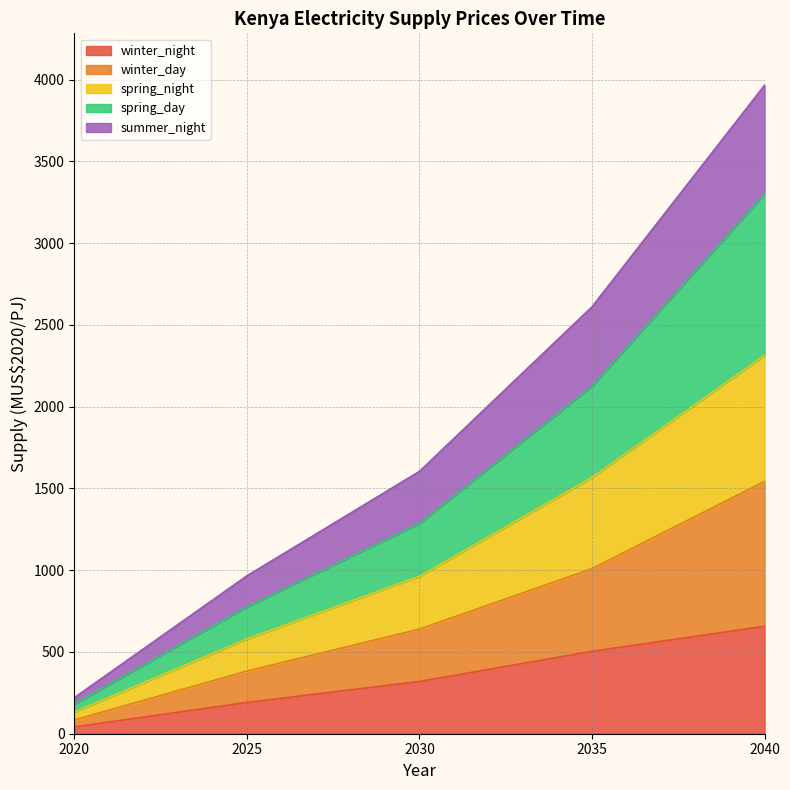

What is the total value across all series at 2035?

2610.9